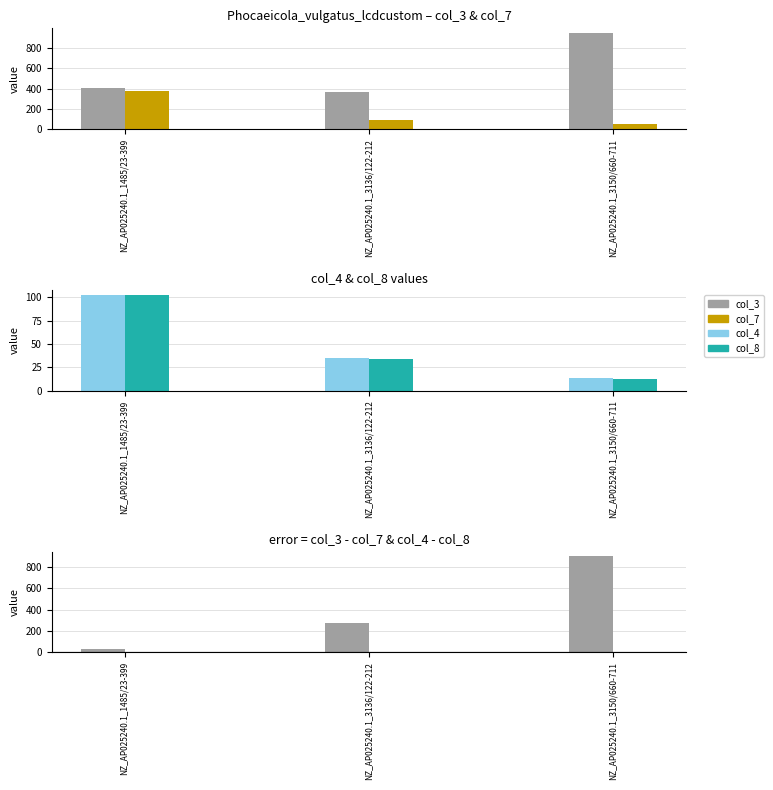

Does the chart contain stacked bars?

No